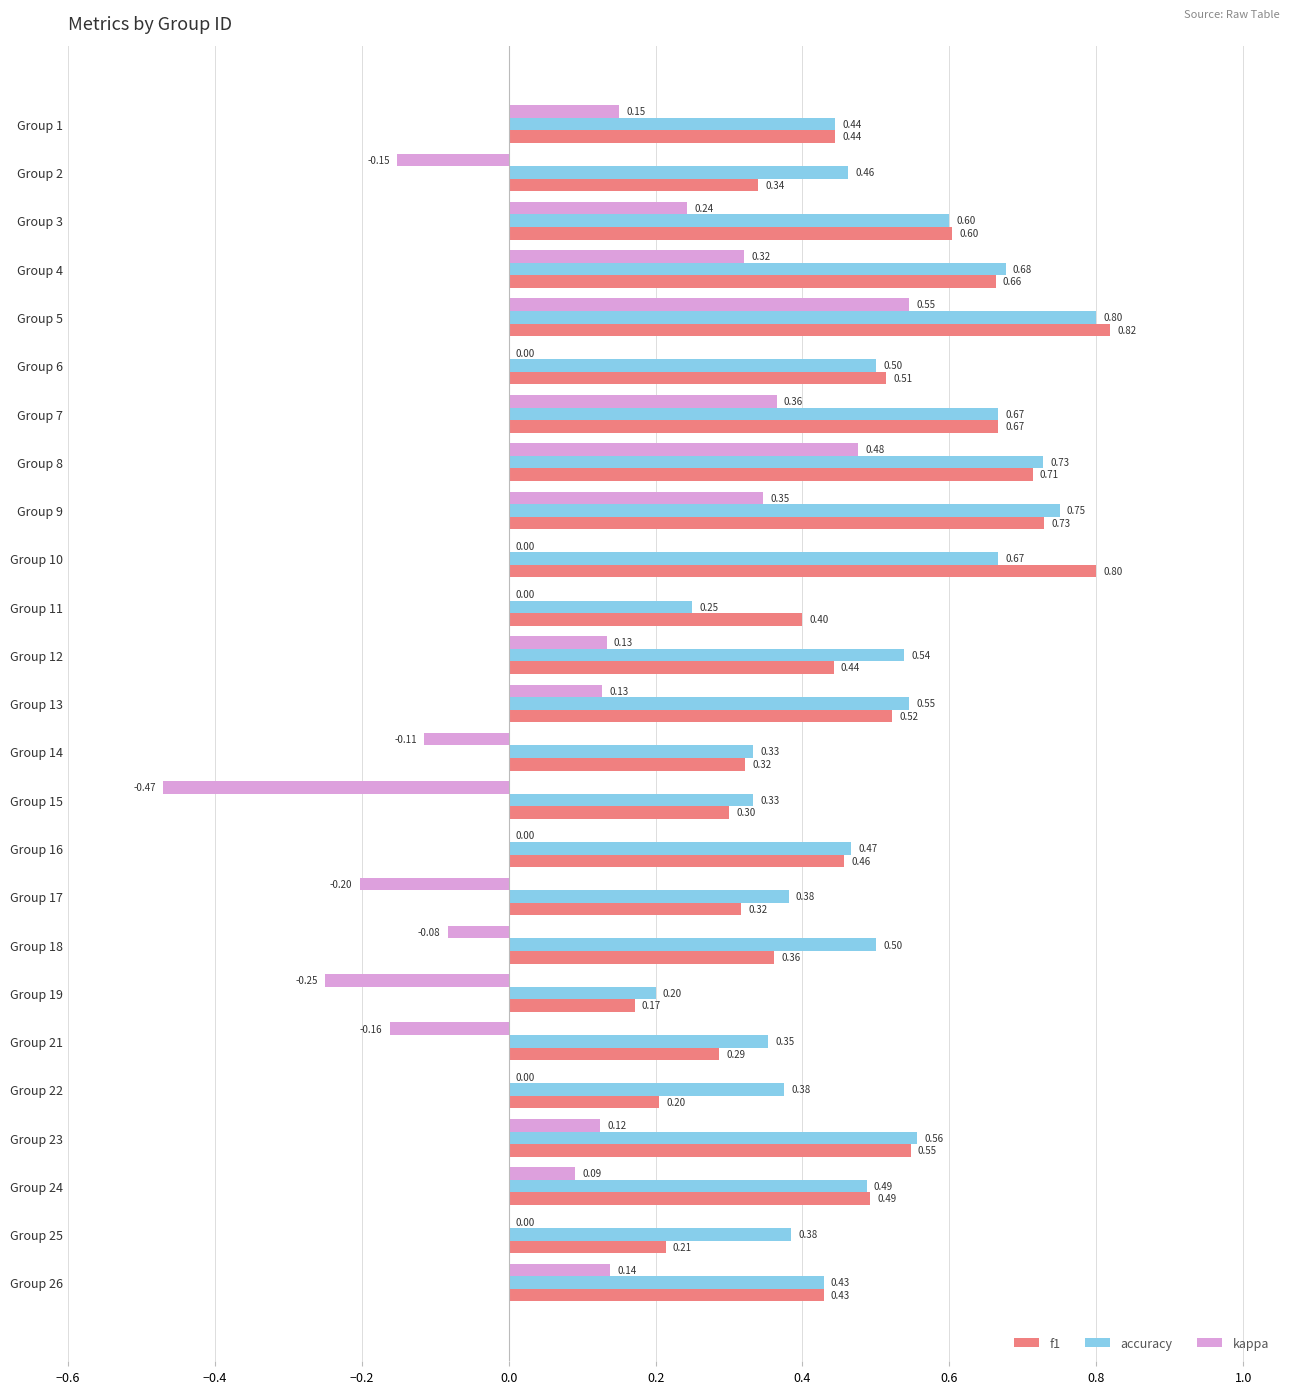

What is the sum of all kappa values?

1.6